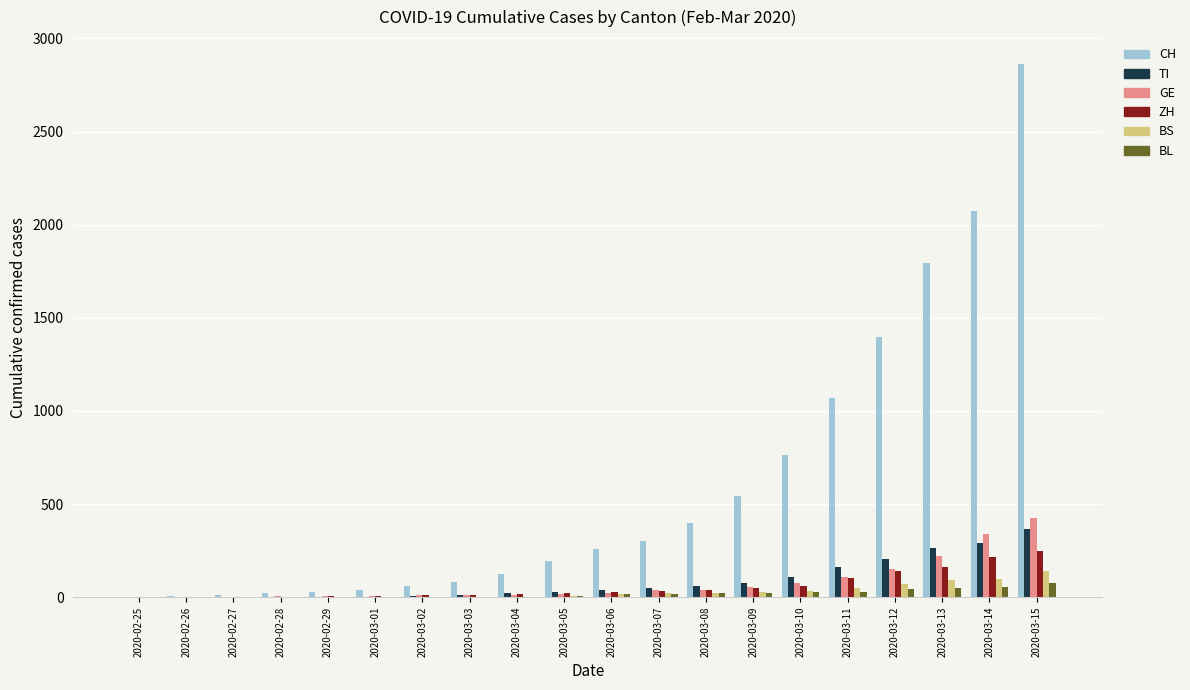

What is the highest value of the CH series?

2864